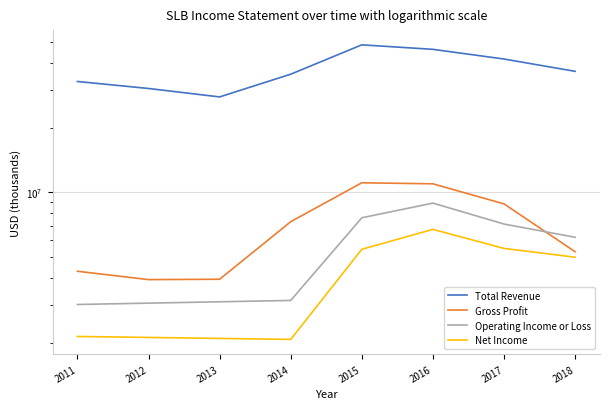

The value of Total Revenue at 2014 is 51355520. True or false?

False